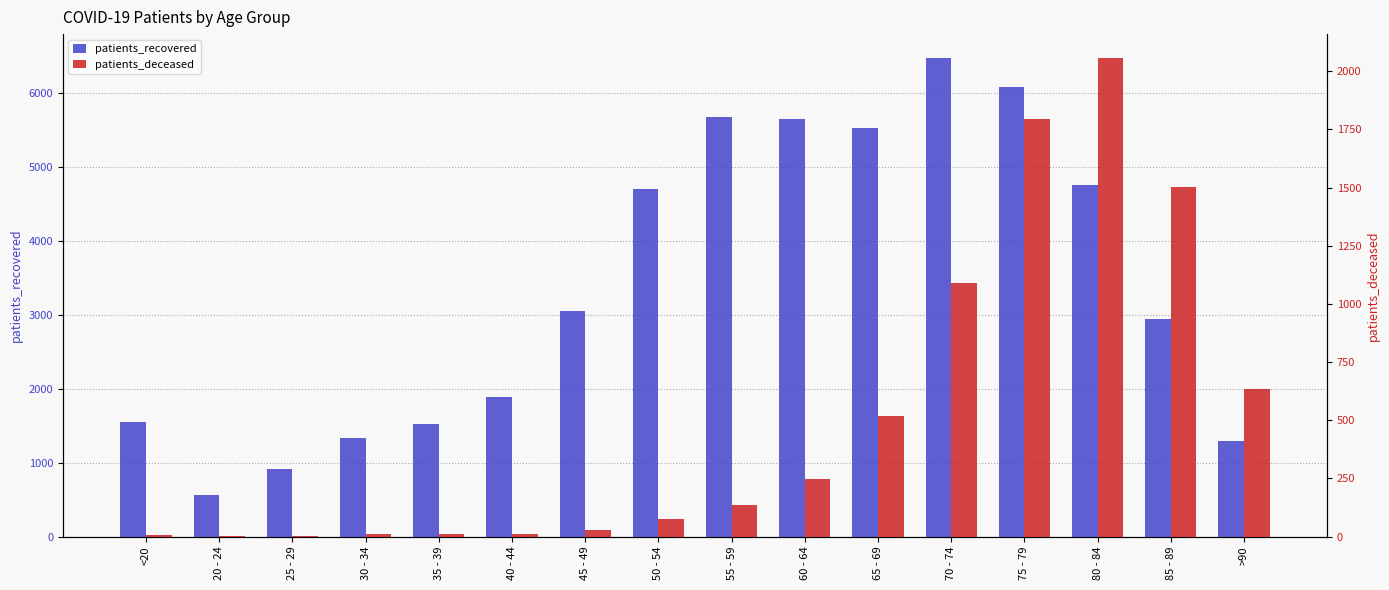

What are all the series names shown in the legend?

patients_recovered, patients_deceased